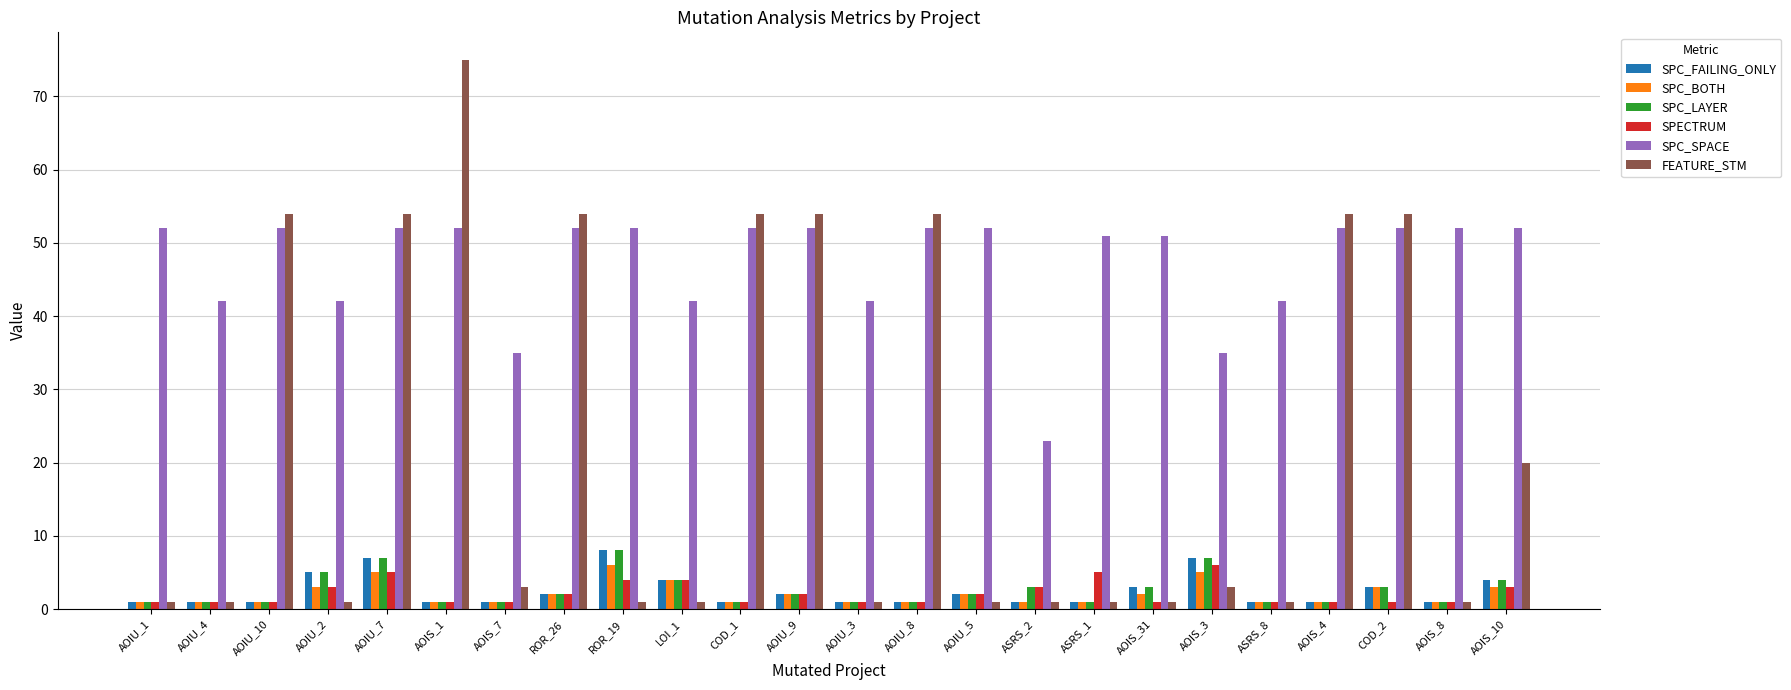

Which series has the largest total across all categories?

SPC_SPACE